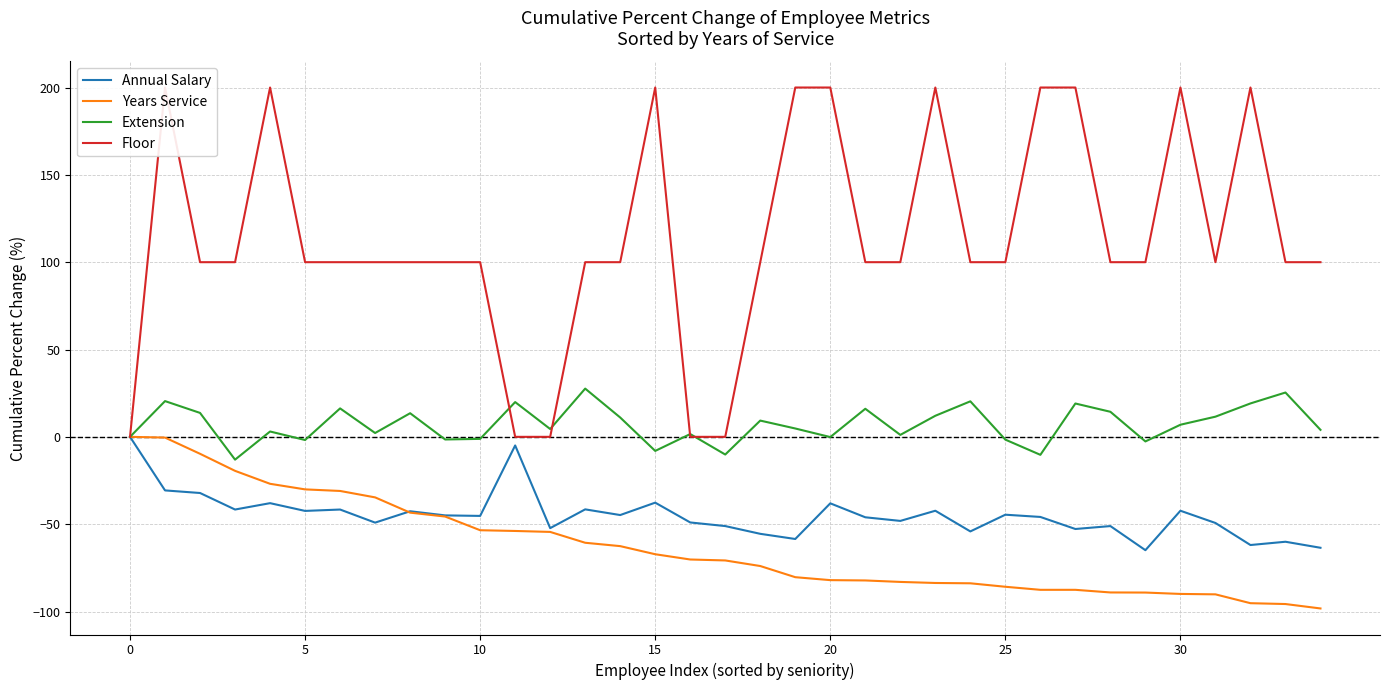

List the series in order of their peak value, lowest first.

Annual Salary, Years Service, Extension, Floor